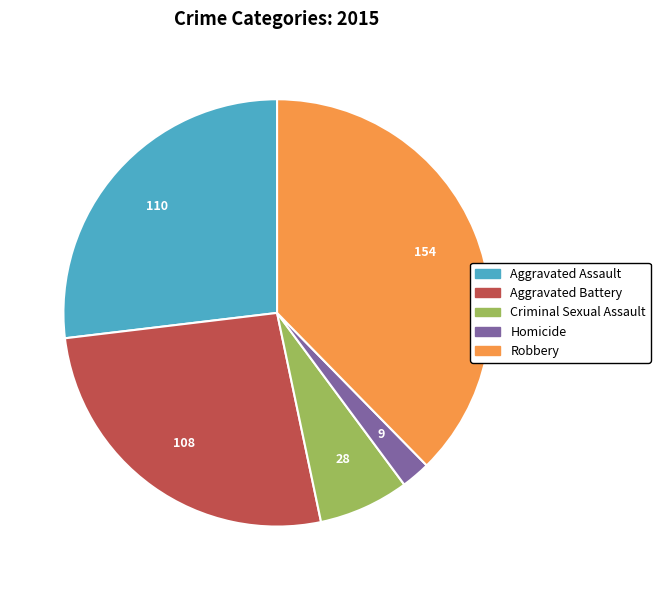

Does Criminal Sexual Assault account for over 50% of the chart?

No